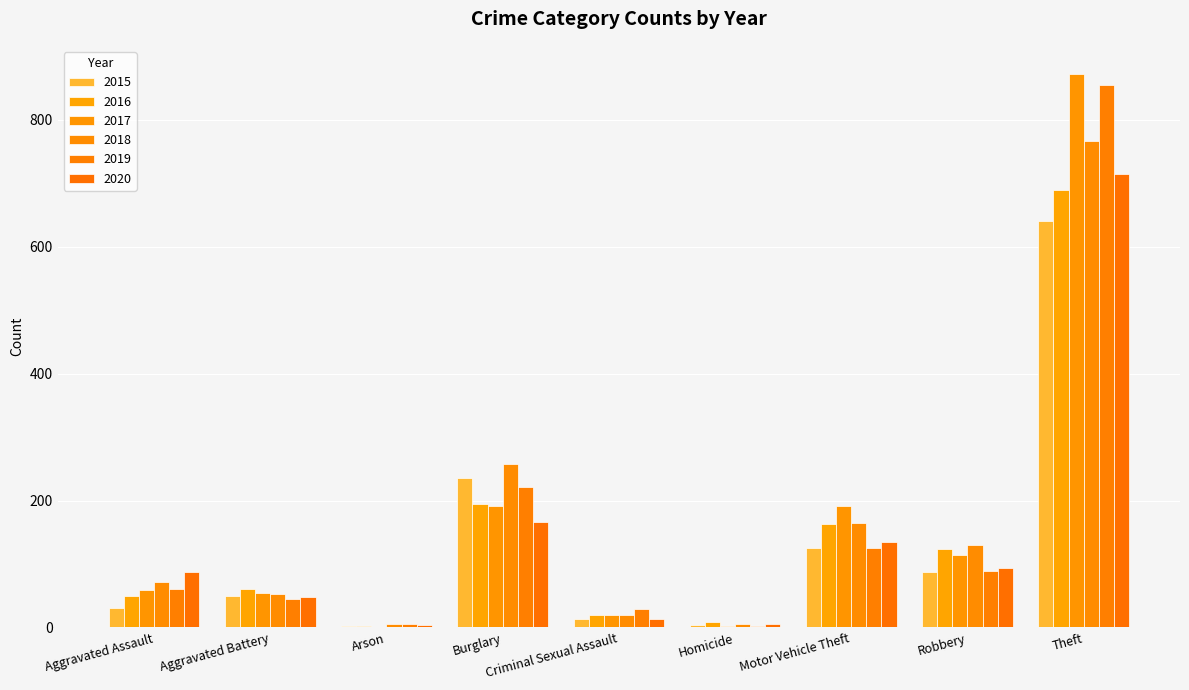

What is the value of the 2019 bar at the 9th from the left?

855